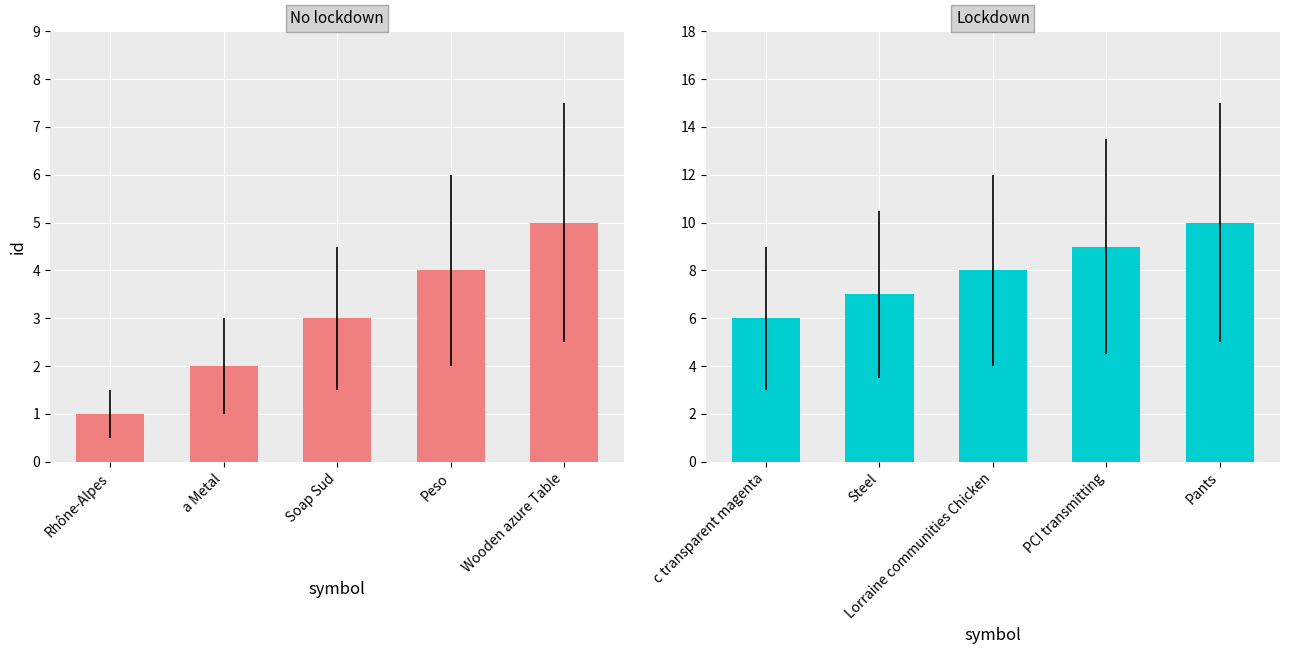

Count the values in the range 7 to 9.

3